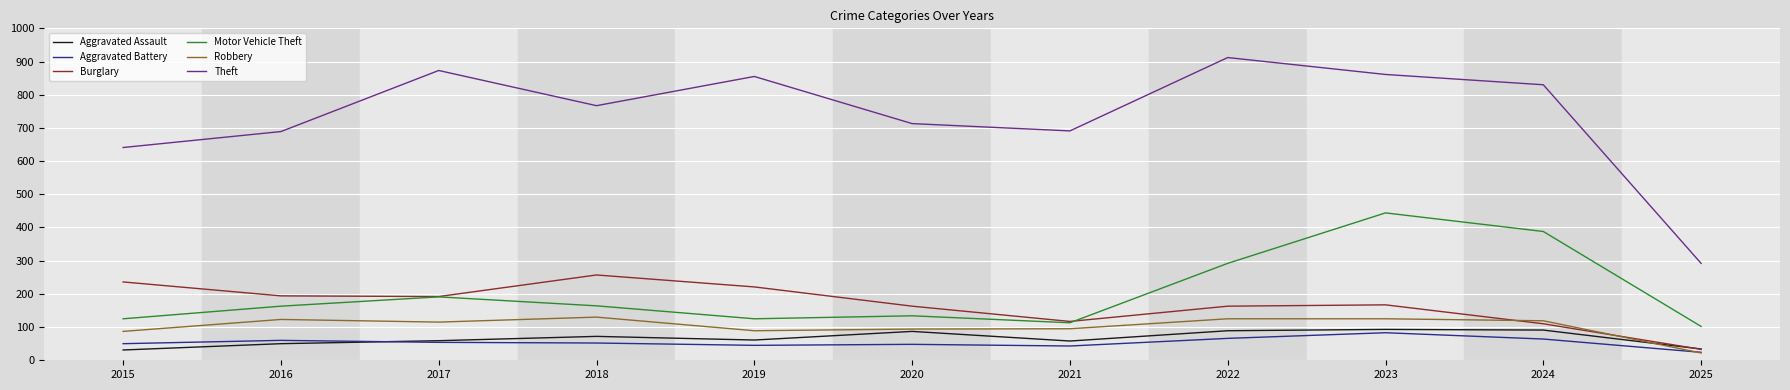

The value of Motor Vehicle Theft at 2016 is 53. True or false?

False